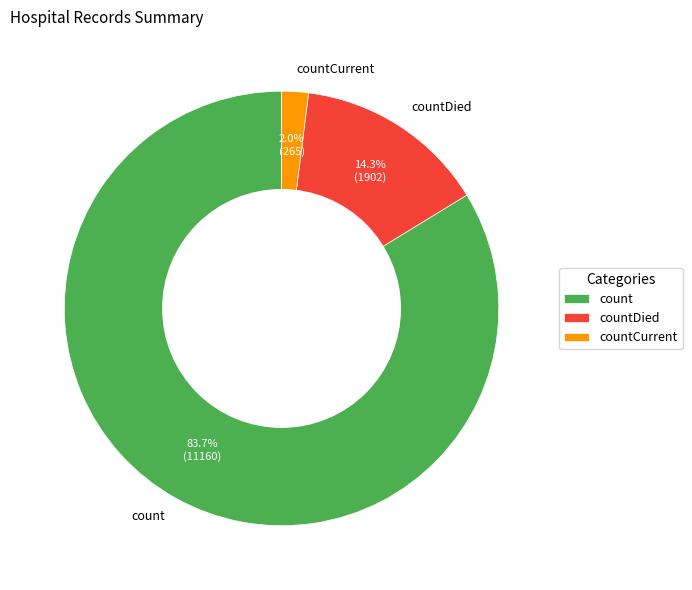

To the nearest percent, what is the difference between the largest and smallest slice percentages?

82%